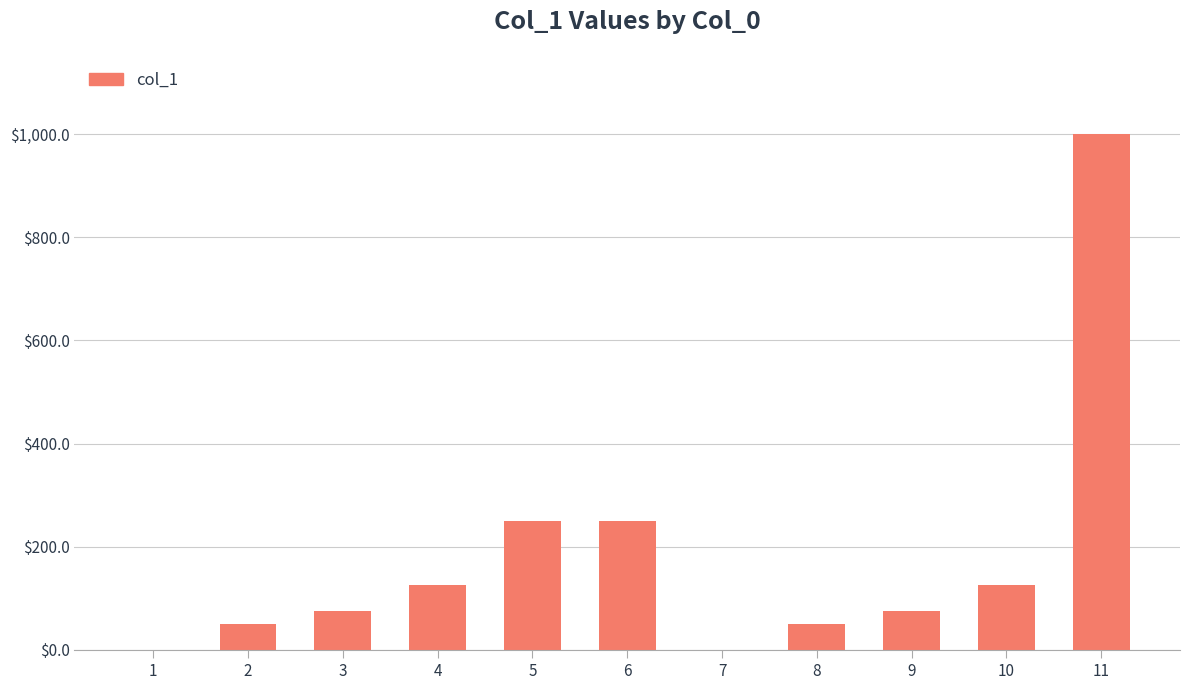

Which category has the highest value across all series?

11